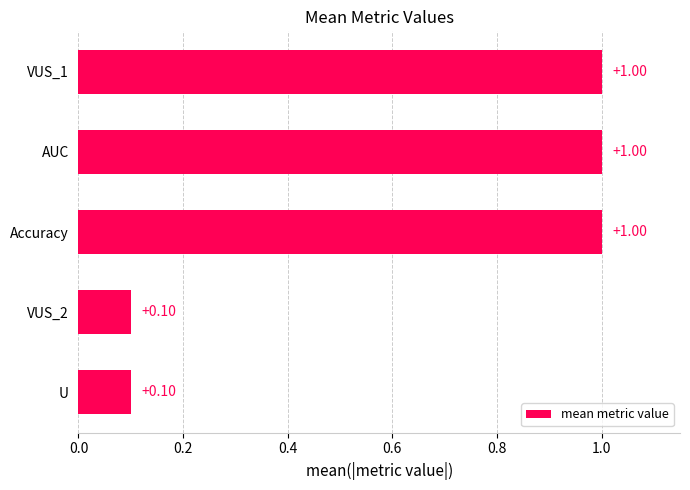

How many bars are there in total?

5